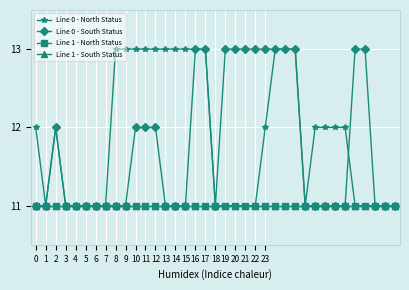

Is this an area chart (filled region under the line)?

No